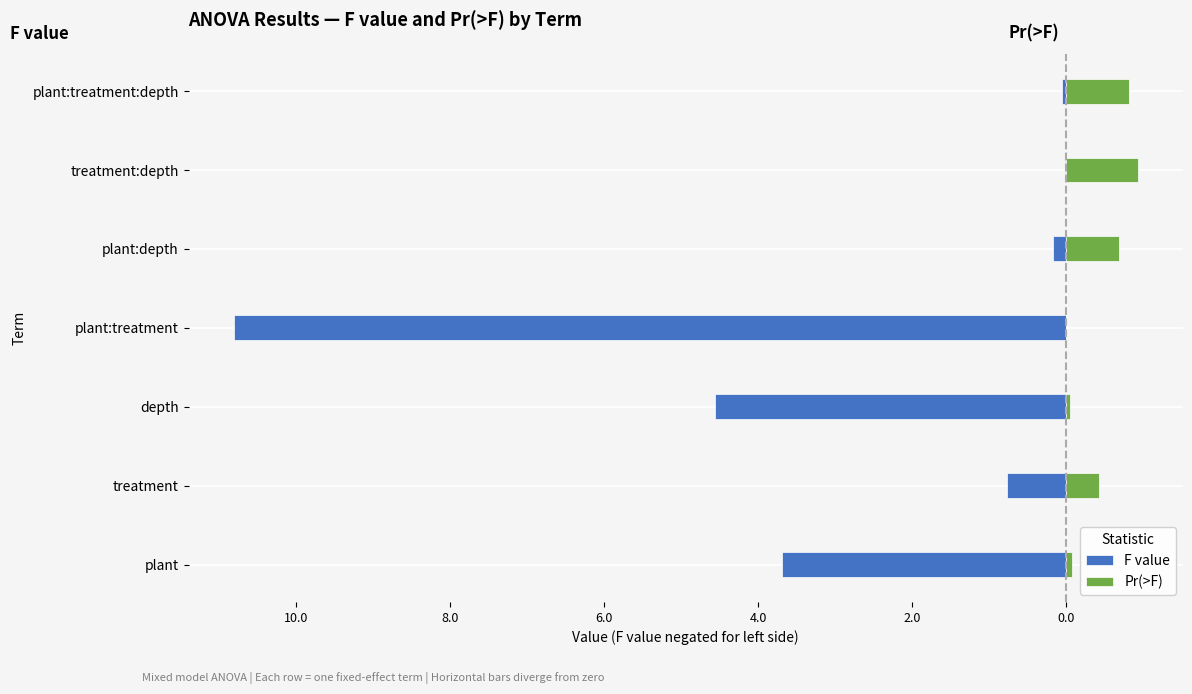

What are all the series names shown in the legend?

F value, Pr(>F)